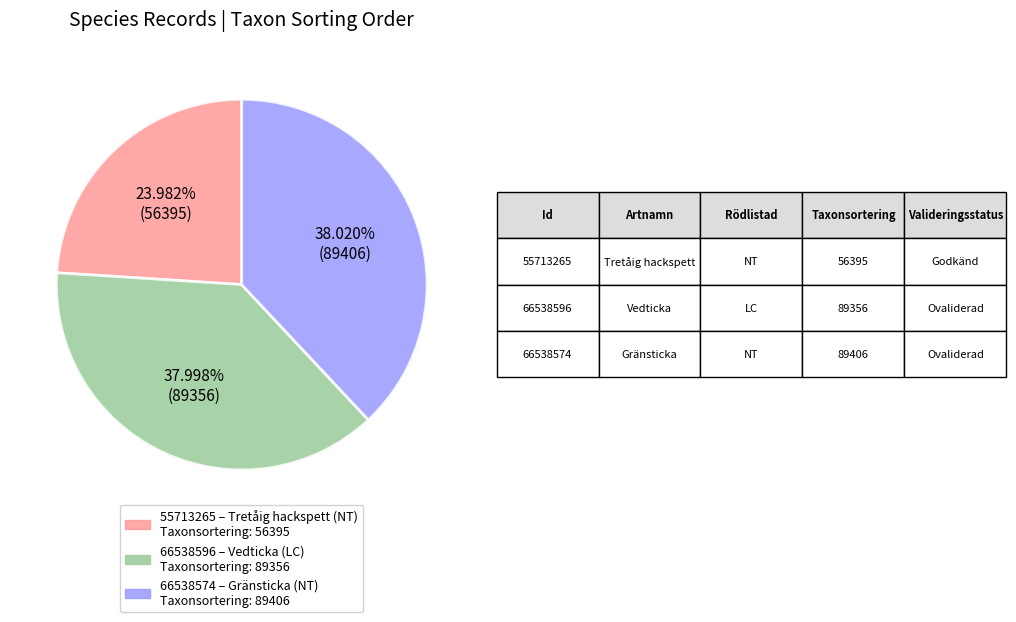

To the nearest percent, what is the combined percentage of 66538574 and 55713265?

62%